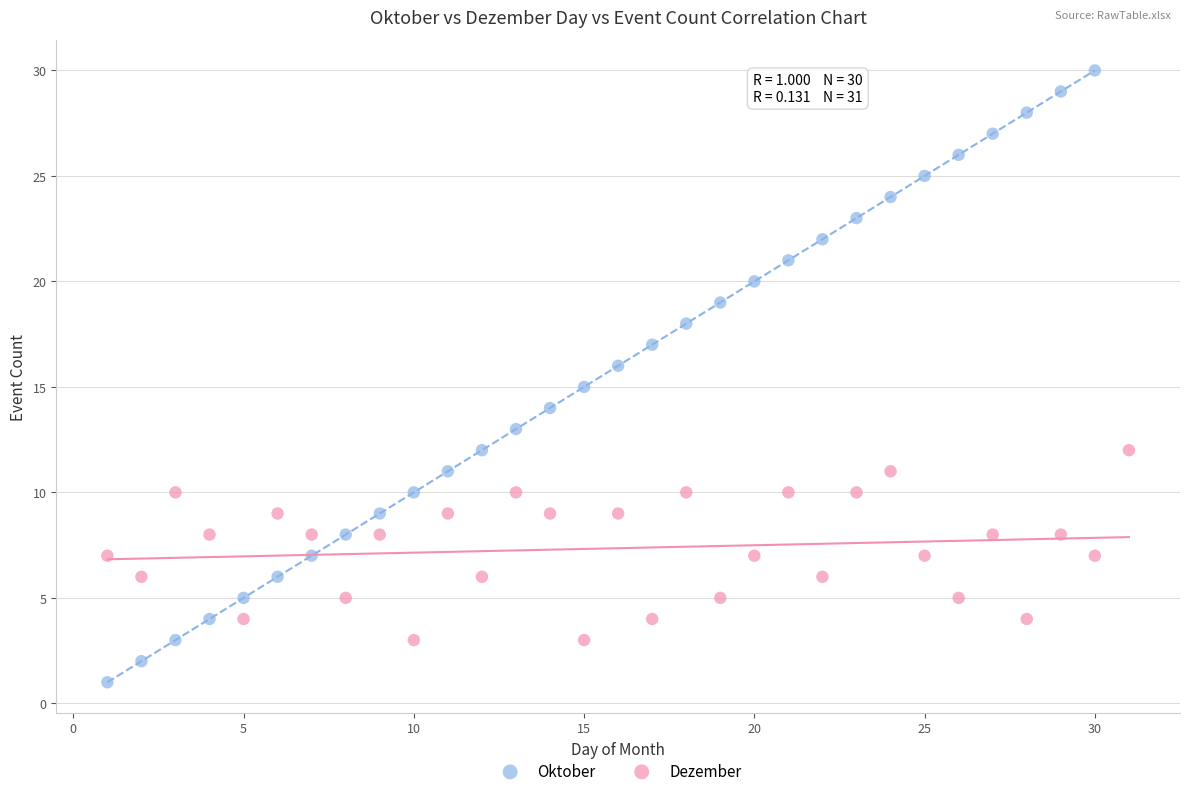

Which series contains the highest Y value?

Oktober